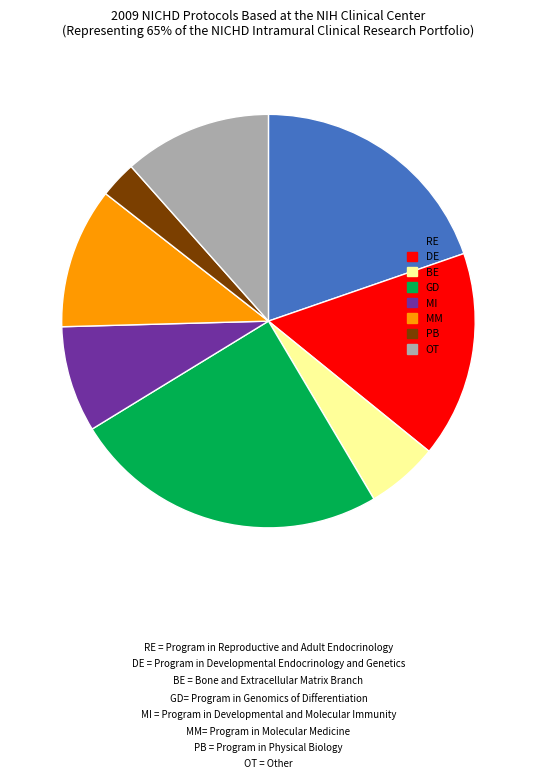

Which has a higher value, OT or DE?

DE